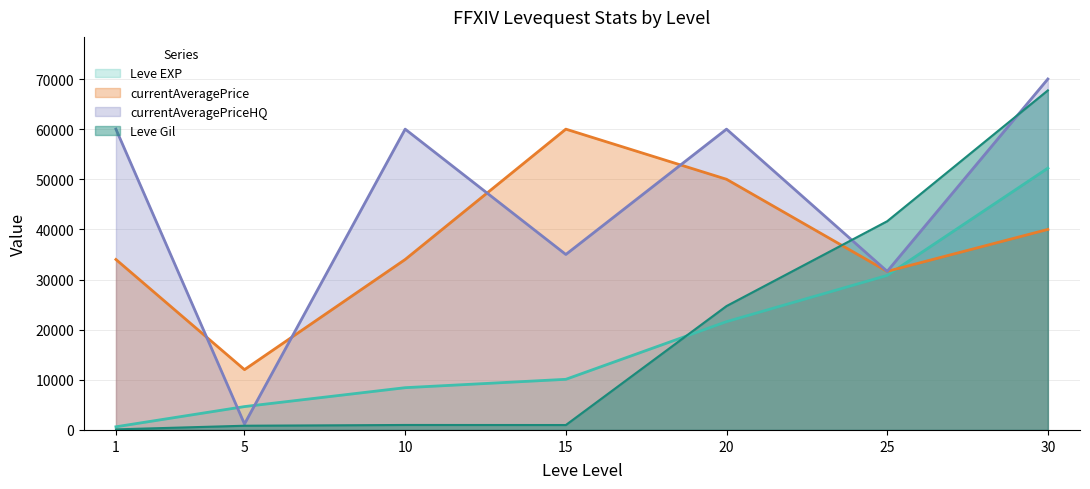

What is the value of the currentAveragePriceHQ point at the 3rd from the left?

60000.0